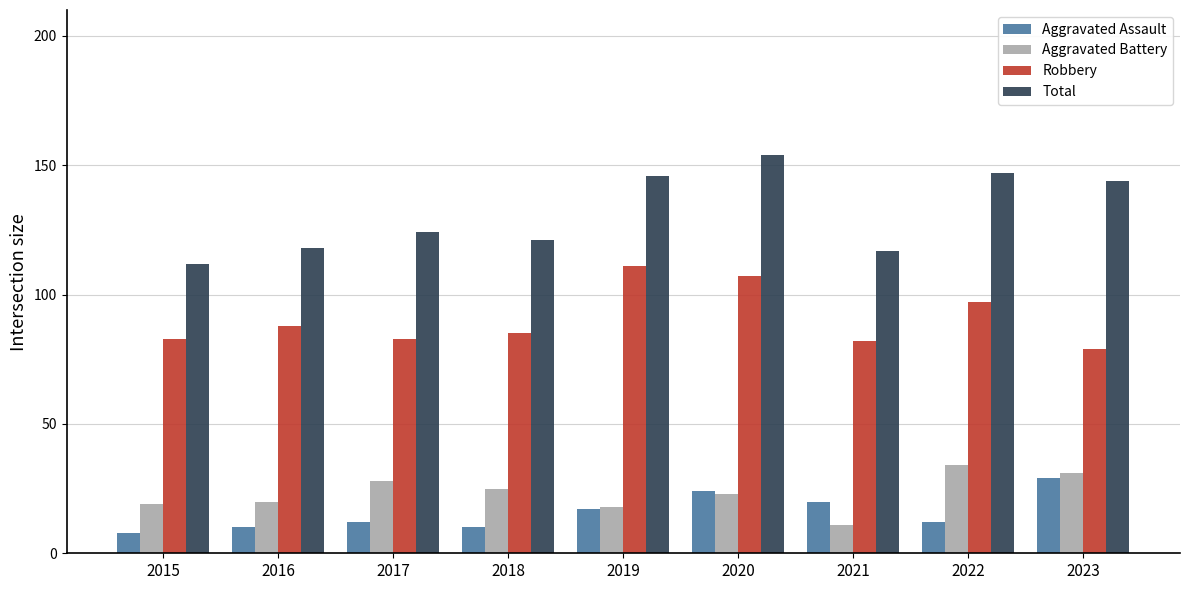

How many data points does each series have?

9